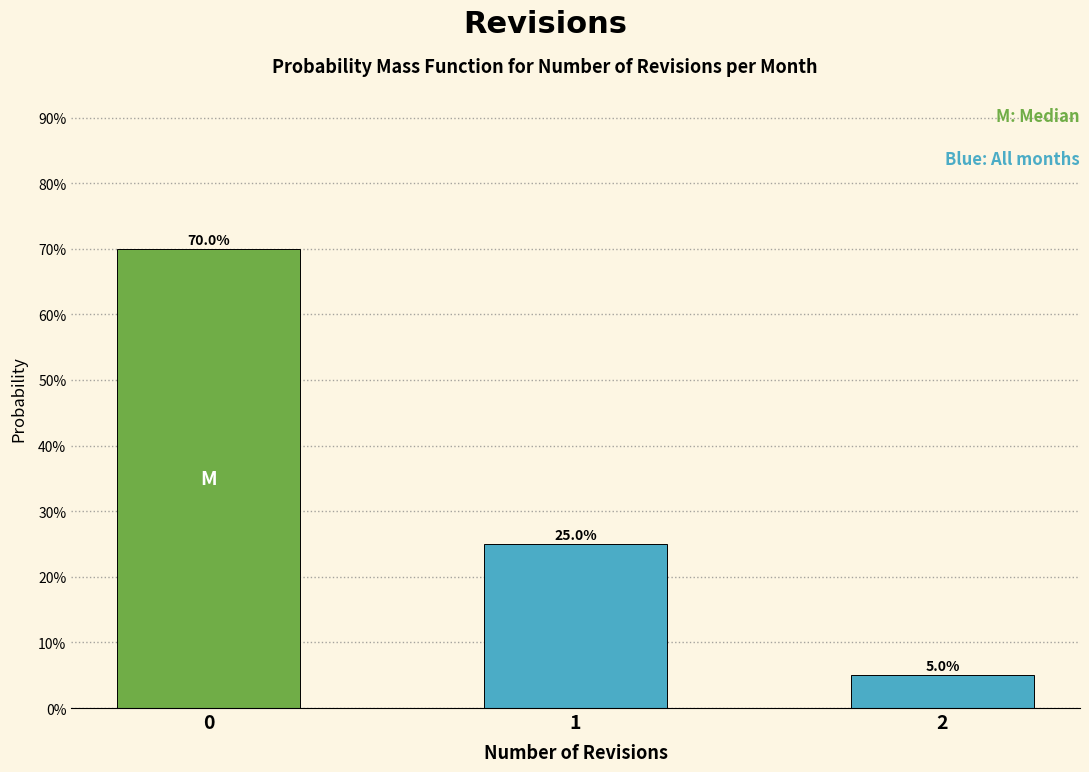

Reading right to left, list all the values displayed in this chart.

5	25	70